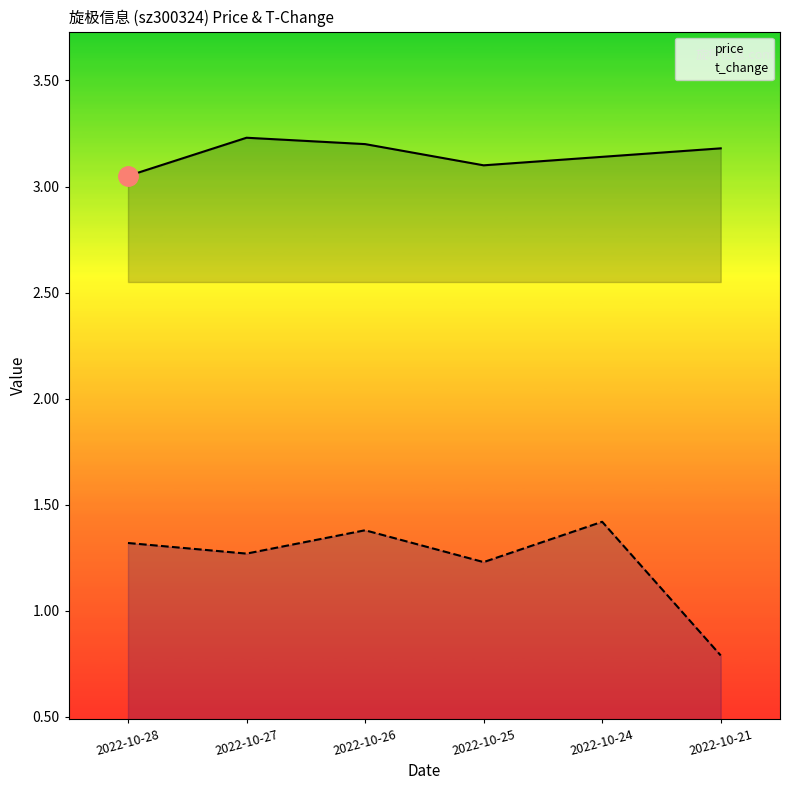

At which category does the chart reach its minimum across all series?

2022-10-21